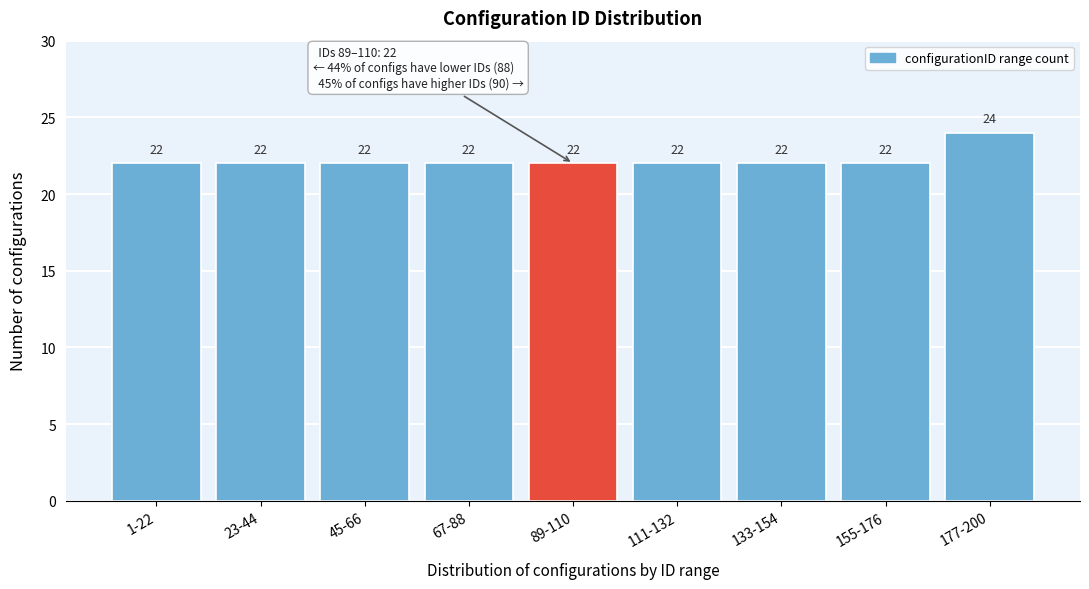

Reading left to right, extract all data points from this chart.

22	22	22	22	22	22	22	22	24